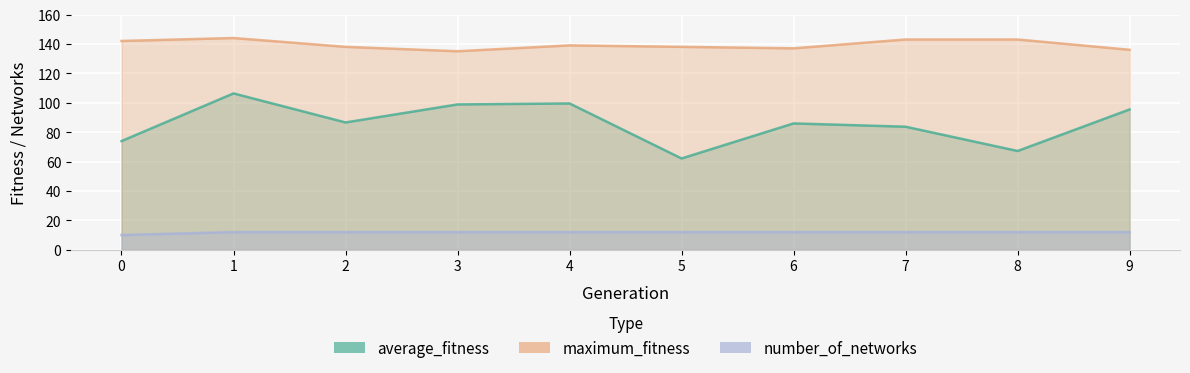

What are all the series names shown in the legend?

average_fitness, maximum_fitness, number_of_networks